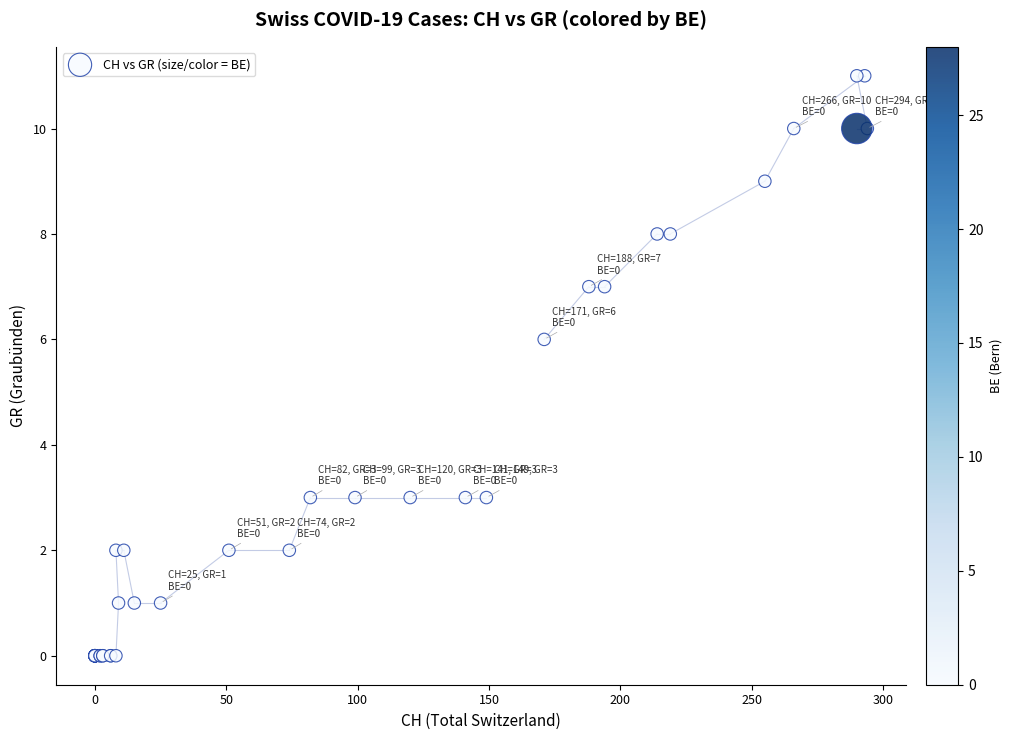

What Y value in the scatter plot is closest to 5?

6